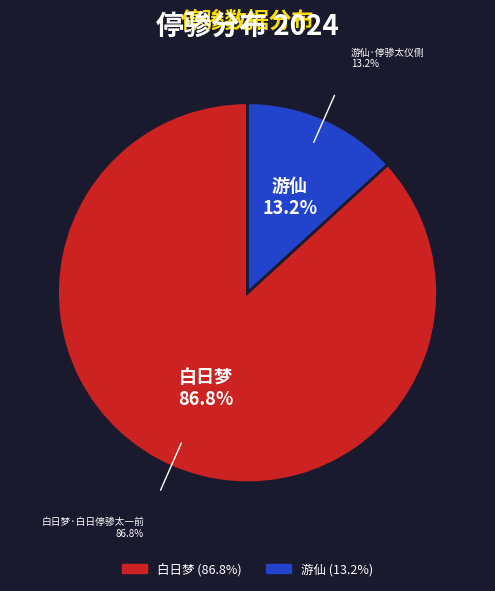

What is the change in value from 白日梦·白日停骖太一前 to 游仙·停骖太仪侧?

-215676